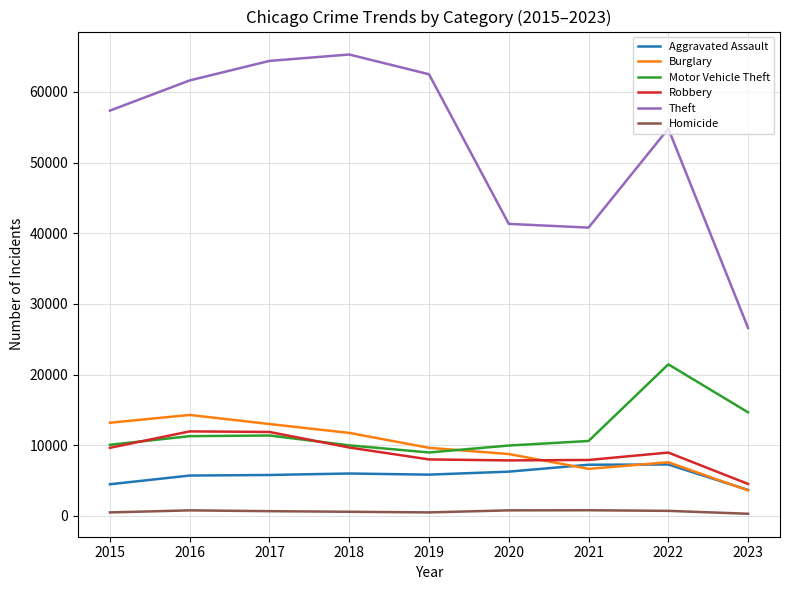

Between 2019 and 2023, which series saw the biggest shift?

Theft